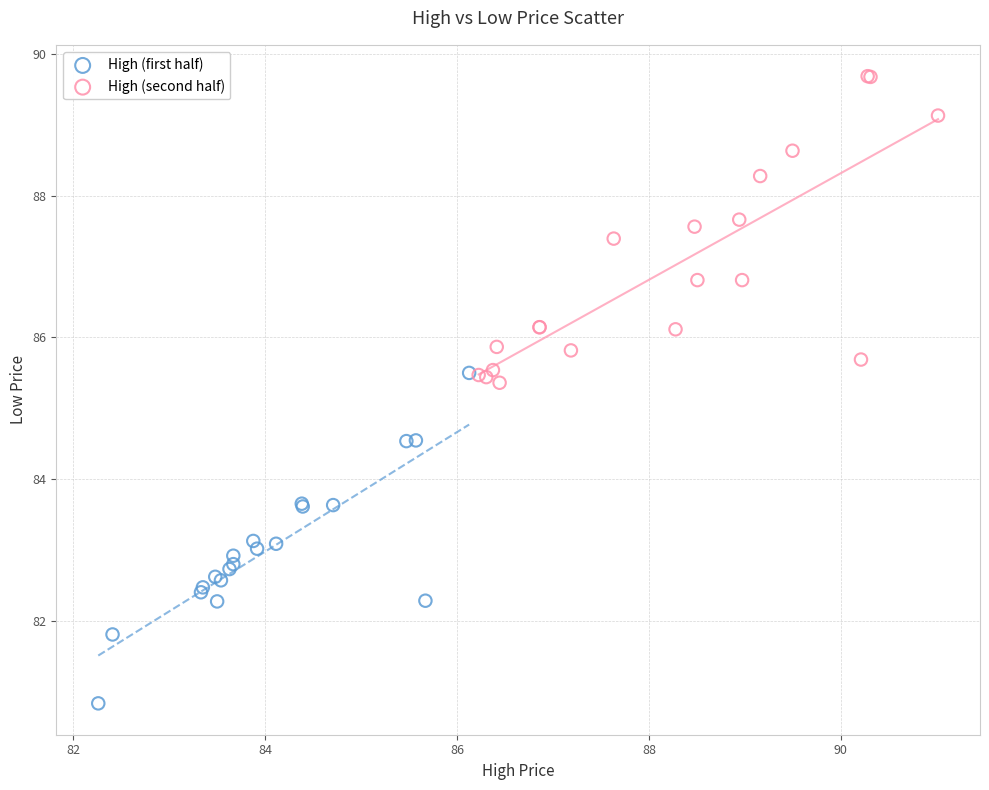

Which series contains the highest Y value?

High (second half)